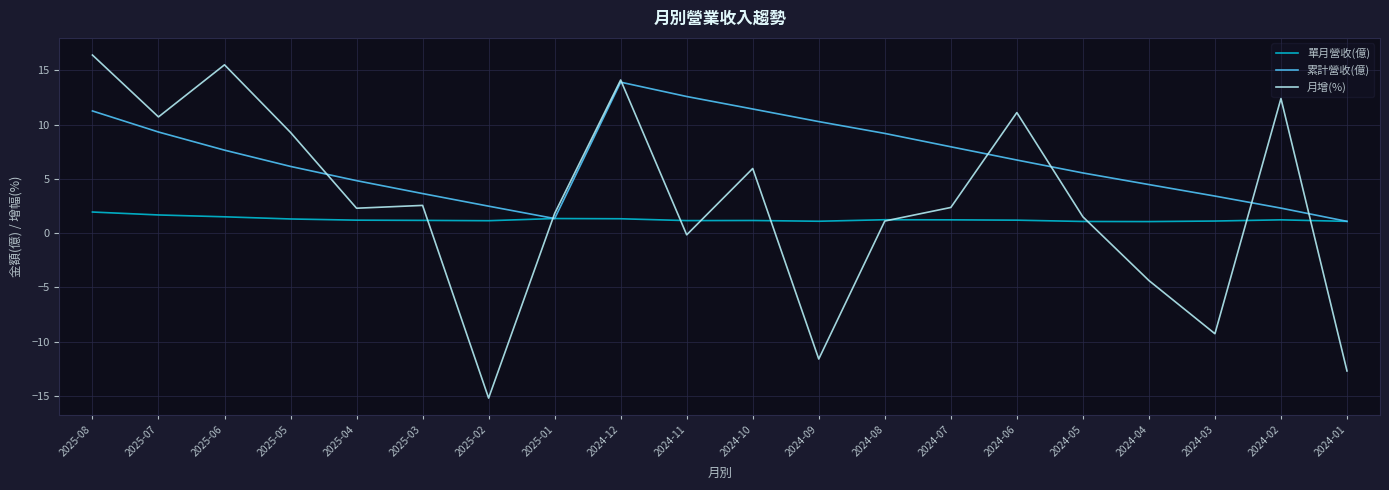

What position from the left is 2025-03?

6